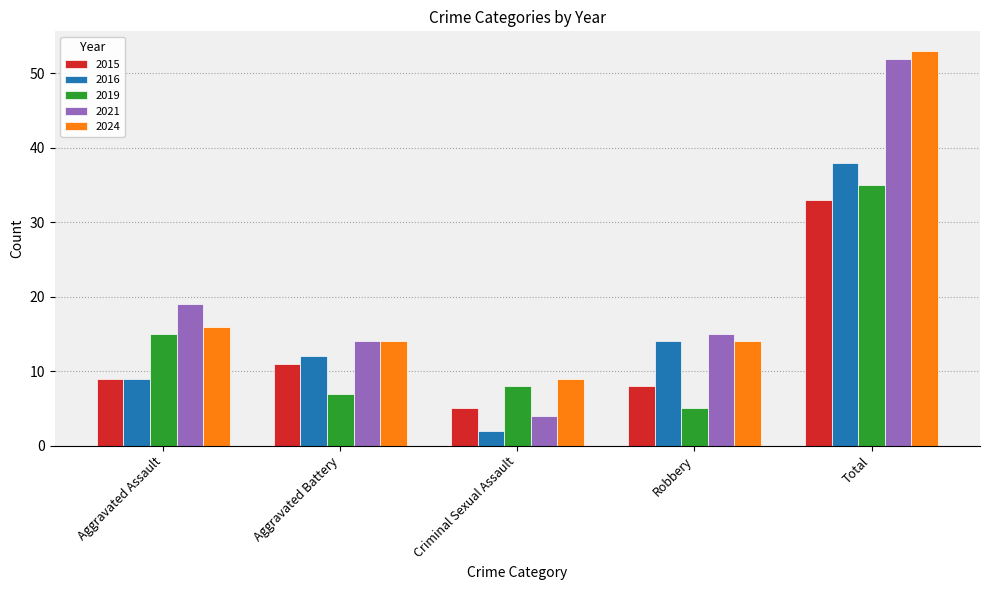

Rank the categories by 2019 value from highest to lowest.

Total, Aggravated Assault, Criminal Sexual Assault, Aggravated Battery, Robbery